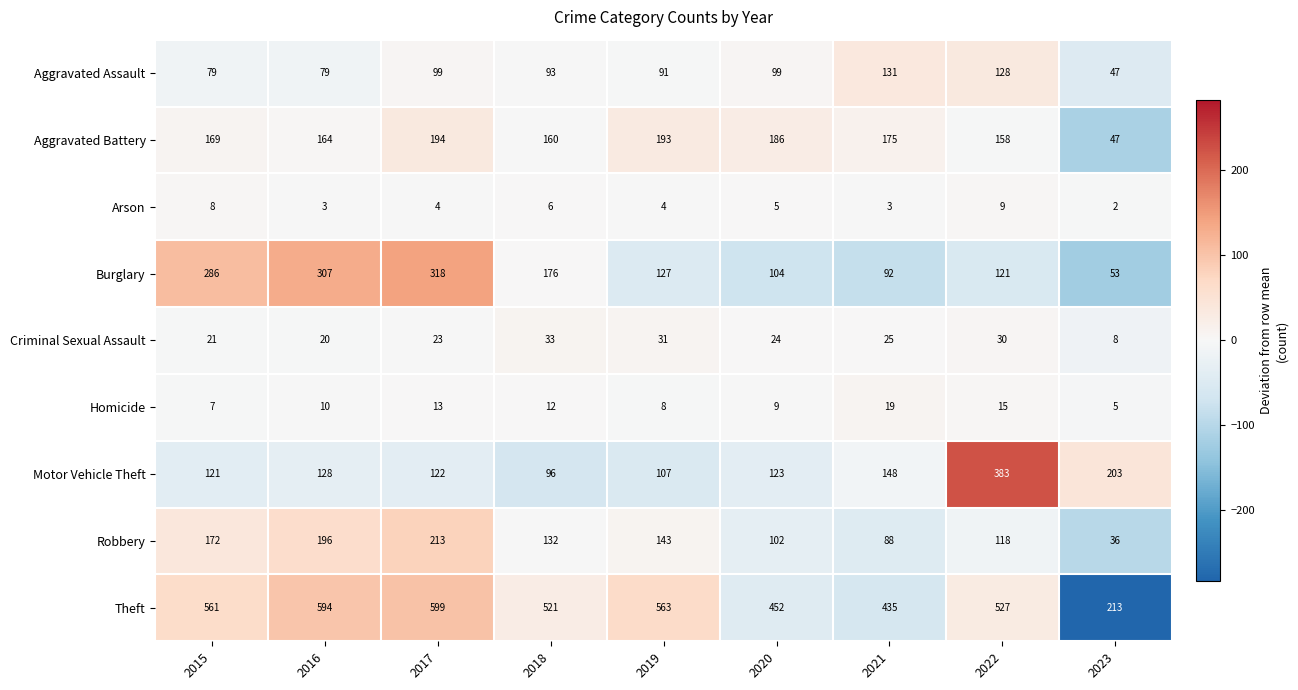

Rank the series by their maximum value, from highest to lowest.

Theft, Motor Vehicle Theft, Burglary, Robbery, Aggravated Battery, Aggravated Assault, Criminal Sexual Assault, Homicide, Arson